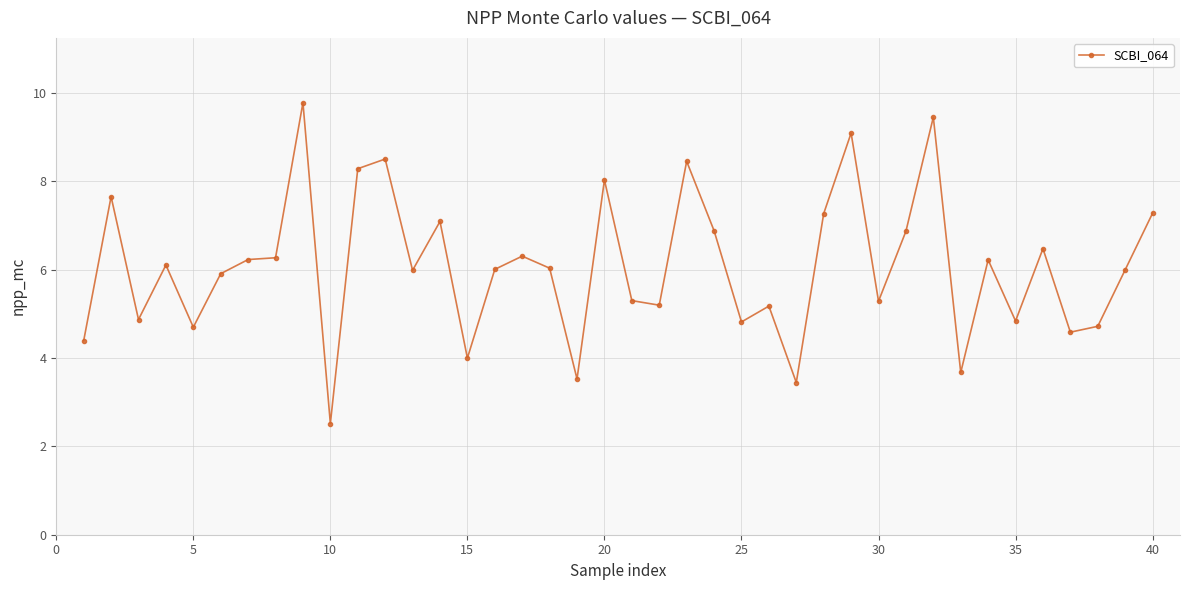

What is the difference between the second highest and minimum values?

6.9